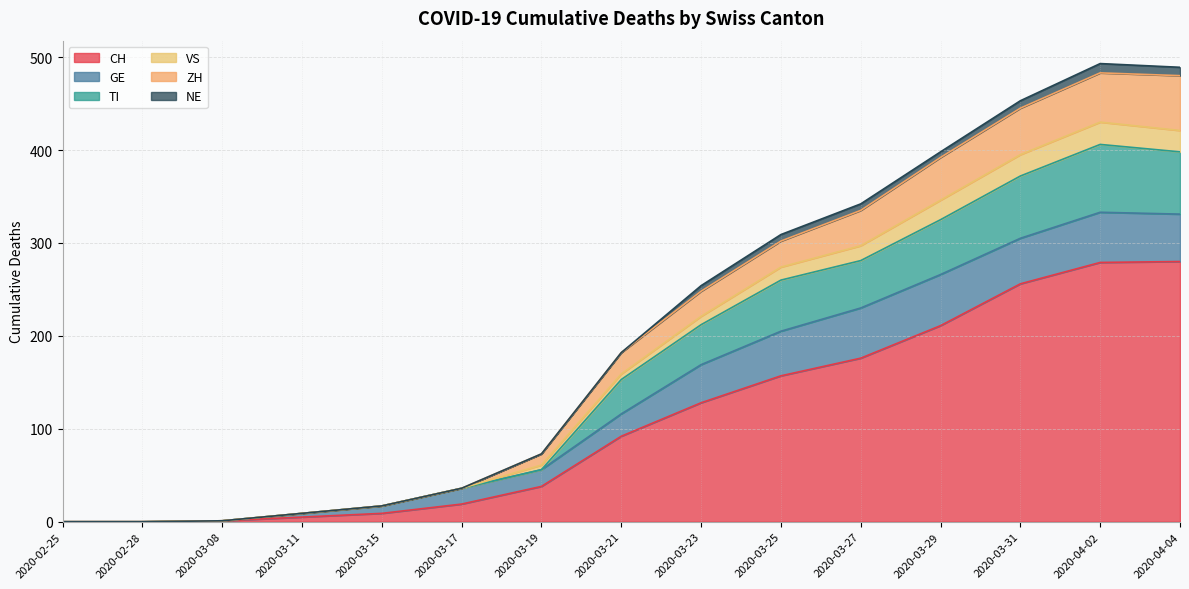

True or false: TI has more than 0 interior local peaks.

True